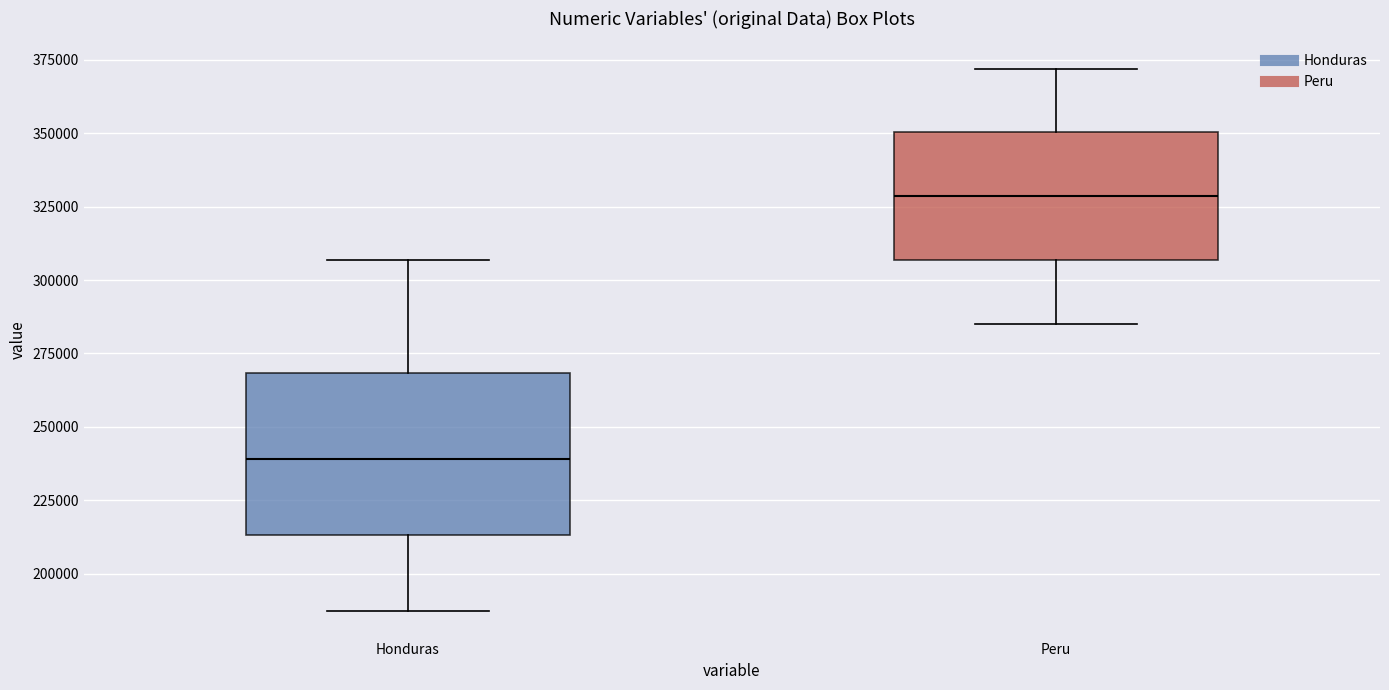

Comparing the boxes themselves (not the whiskers), which one is the tallest?

Honduras